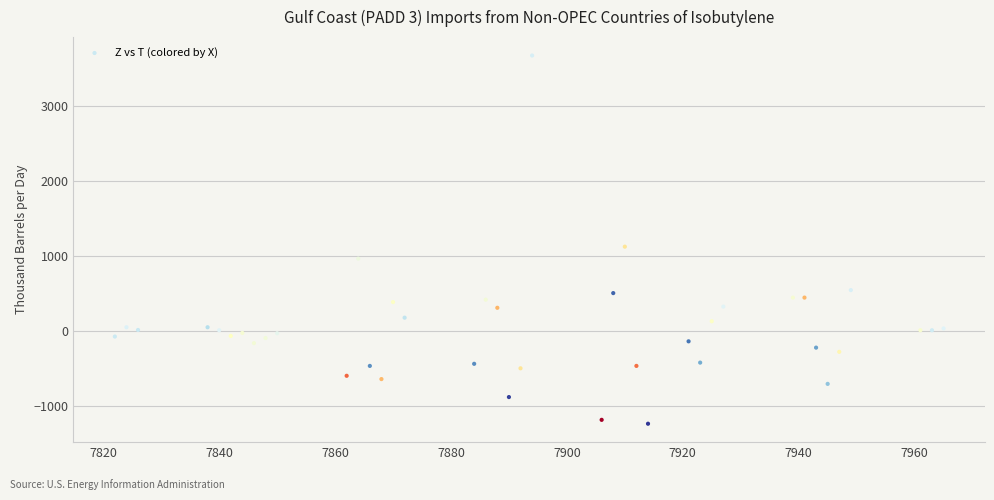

What is the range of Y values (max minus min)?

4916